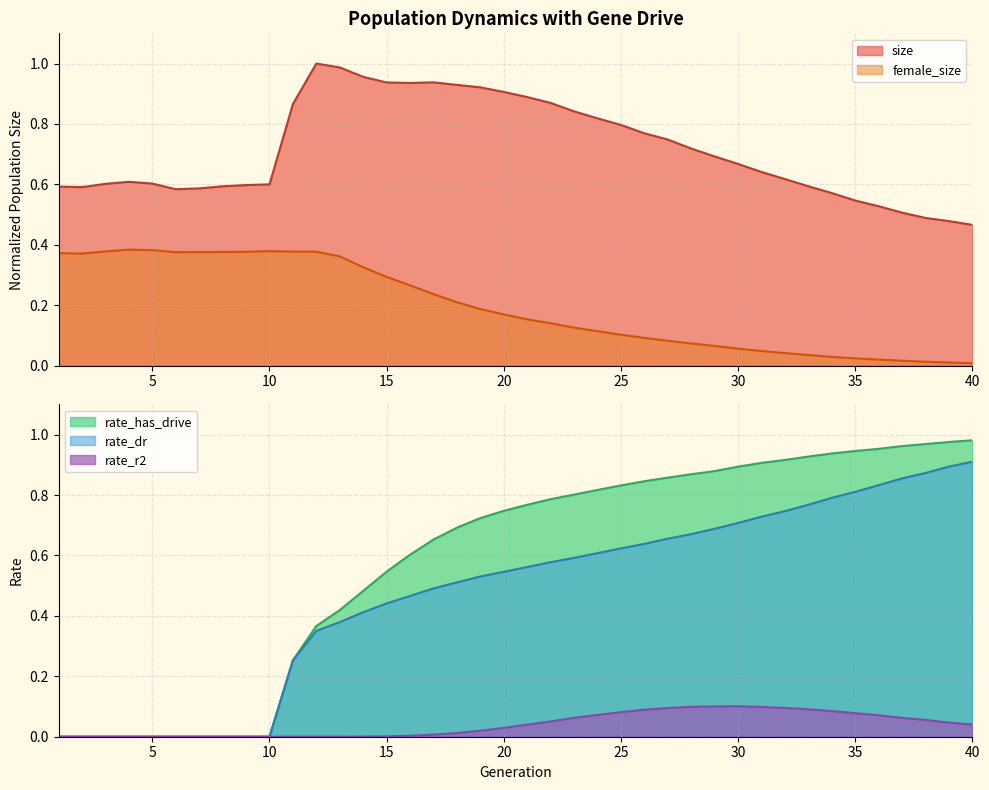

Reading left to right, transcribe all the data shown in this chart.

size: 1=0.6	2=0.6	3=0.6	4=0.6	5=0.6	6=0.6	7=0.6	8=0.6	9=0.6	10=0.6	11=0.9	12=1.0	13=1.0	14=1.0	15=0.9	16=0.9	17=0.9	18=0.9	19=0.9	20=0.9	21=0.9	22=0.9	23=0.8	24=0.8	25=0.8	26=0.8	27=0.7	28=0.7	29=0.7	30=0.7	31=0.6	32=0.6	33=0.6	34=0.6	35=0.5	36=0.5	37=0.5	38=0.5	39=0.5	40=0.5
female_size: 1=0.4	2=0.4	3=0.4	4=0.4	5=0.4	6=0.4	7=0.4	8=0.4	9=0.4	10=0.4	11=0.4	12=0.4	13=0.4	14=0.3	15=0.3	16=0.3	17=0.2	18=0.2	19=0.2	20=0.2	21=0.2	22=0.1	23=0.1	24=0.1	25=0.1	26=0.1	27=0.1	28=0.1	29=0.1	30=0.1	31=0.0	32=0.0	33=0.0	34=0.0	35=0.0	36=0.0	37=0.0	38=0.0	39=0.0	40=0.0
rate_has_drive: 1=0.0	2=0.0	3=0.0	4=0.0	5=0.0	6=0.0	7=0.0	8=0.0	9=0.0	10=0.0	11=0.3	12=0.4	13=0.4	14=0.5	15=0.5	16=0.6	17=0.7	18=0.7	19=0.7	20=0.7	21=0.8	22=0.8	23=0.8	24=0.8	25=0.8	26=0.8	27=0.9	28=0.9	29=0.9	30=0.9	31=0.9	32=0.9	33=0.9	34=0.9	35=0.9	36=1.0	37=1.0	38=1.0	39=1.0	40=1.0
rate_dr: 1=0.0	2=0.0	3=0.0	4=0.0	5=0.0	6=0.0	7=0.0	8=0.0	9=0.0	10=0.0	11=0.3	12=0.4	13=0.4	14=0.4	15=0.4	16=0.5	17=0.5	18=0.5	19=0.5	20=0.5	21=0.6	22=0.6	23=0.6	24=0.6	25=0.6	26=0.6	27=0.7	28=0.7	29=0.7	30=0.7	31=0.7	32=0.7	33=0.8	34=0.8	35=0.8	36=0.8	37=0.9	38=0.9	39=0.9	40=0.9
rate_r2: 1=0.0	2=0.0	3=0.0	4=0.0	5=0.0	6=0.0	7=0.0	8=0.0	9=0.0	10=0.0	11=0.0	12=0.0	13=0.0	14=0.0	15=0.0	16=0.0	17=0.0	18=0.0	19=0.0	20=0.0	21=0.0	22=0.1	23=0.1	24=0.1	25=0.1	26=0.1	27=0.1	28=0.1	29=0.1	30=0.1	31=0.1	32=0.1	33=0.1	34=0.1	35=0.1	36=0.1	37=0.1	38=0.1	39=0.0	40=0.0